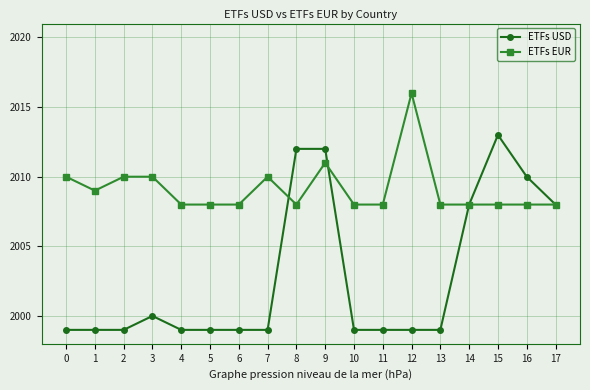

True or false: ETFs USD has more than 1 points higher than both neighbors.

True